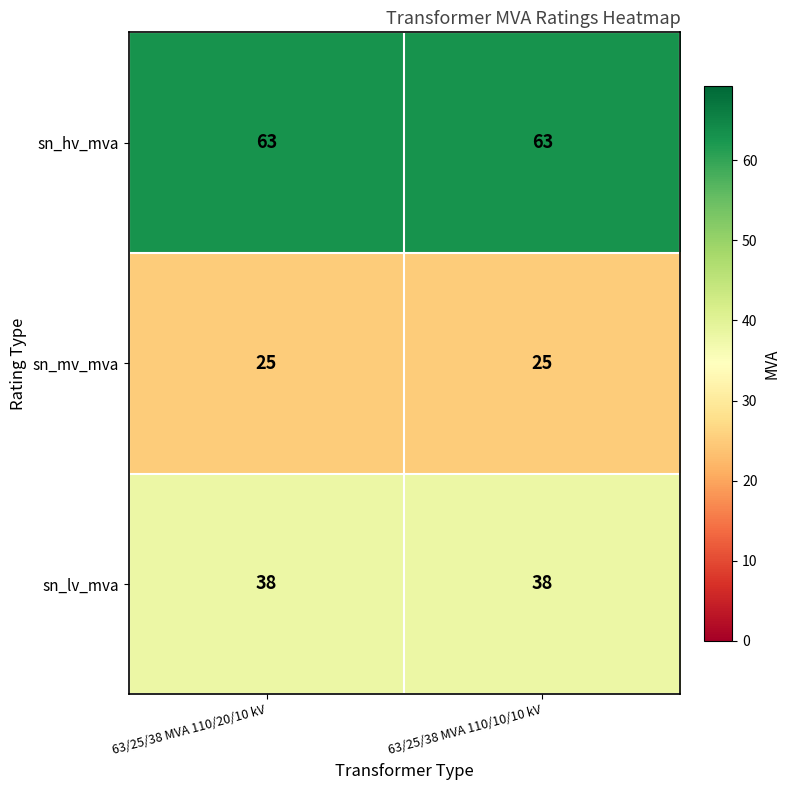

List the series in order of their overall mean, highest first.

sn_hv_mva, sn_lv_mva, sn_mv_mva